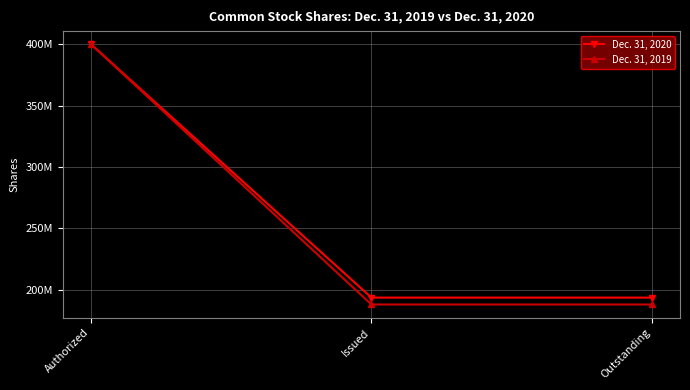

Is the value of Dec. 31, 2020 at Outstanding greater than the value of Dec. 31, 2019 at Outstanding?

Yes